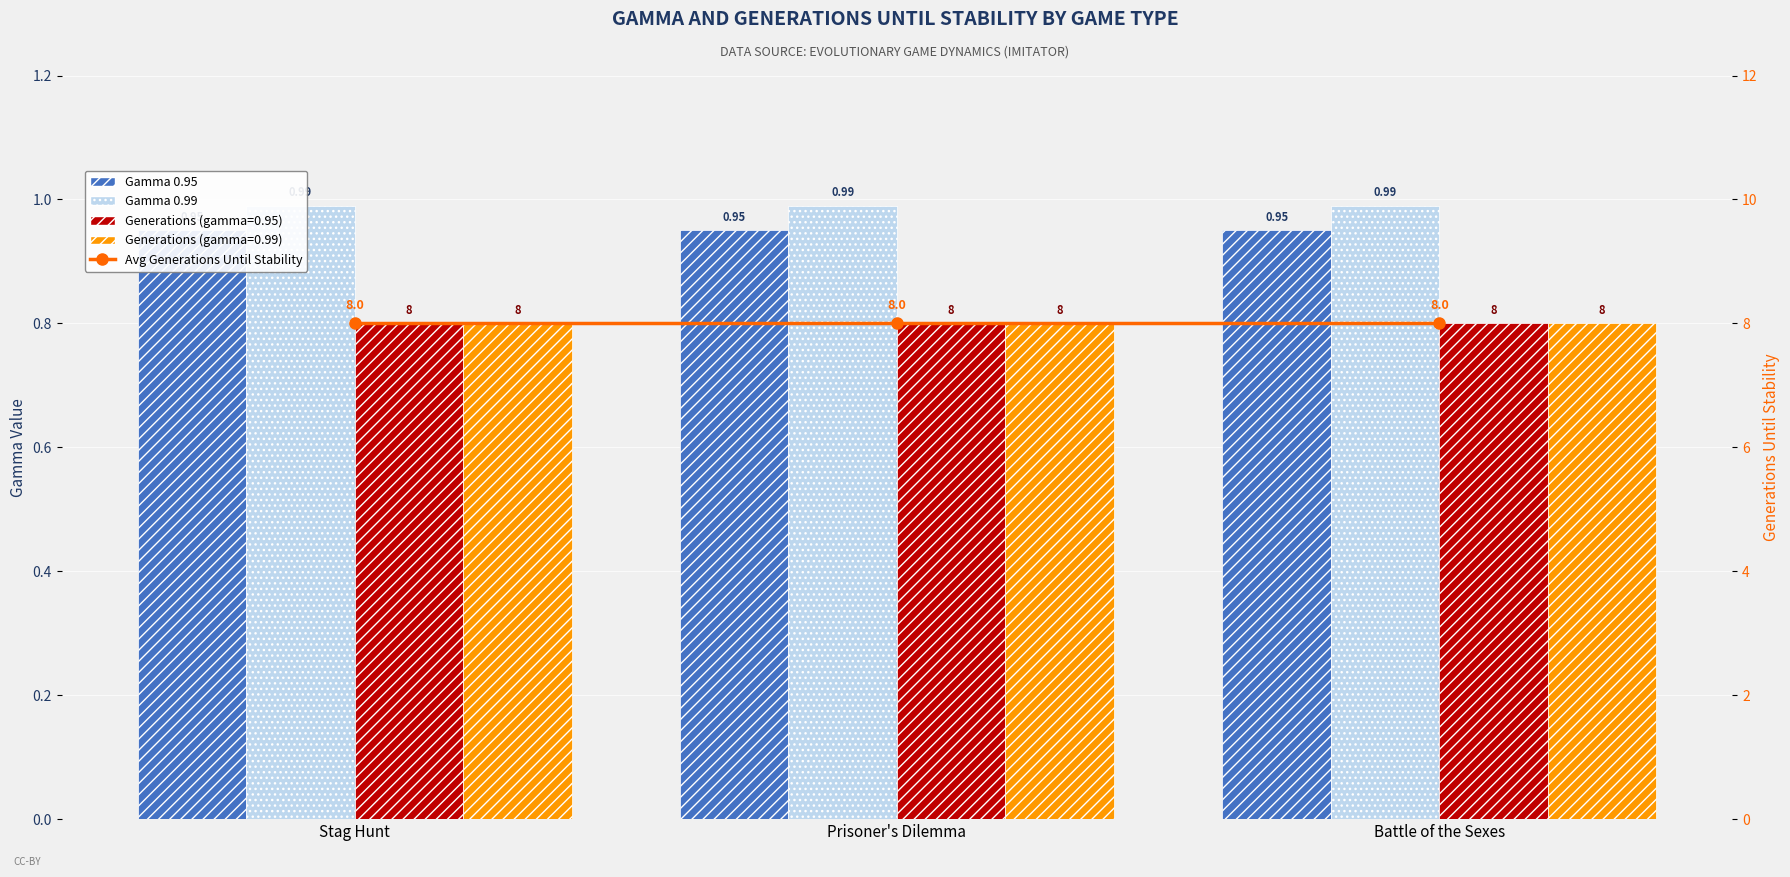

What value does the Avg Generations Until Stability series have at Prisoner's Dilemma?

8.0